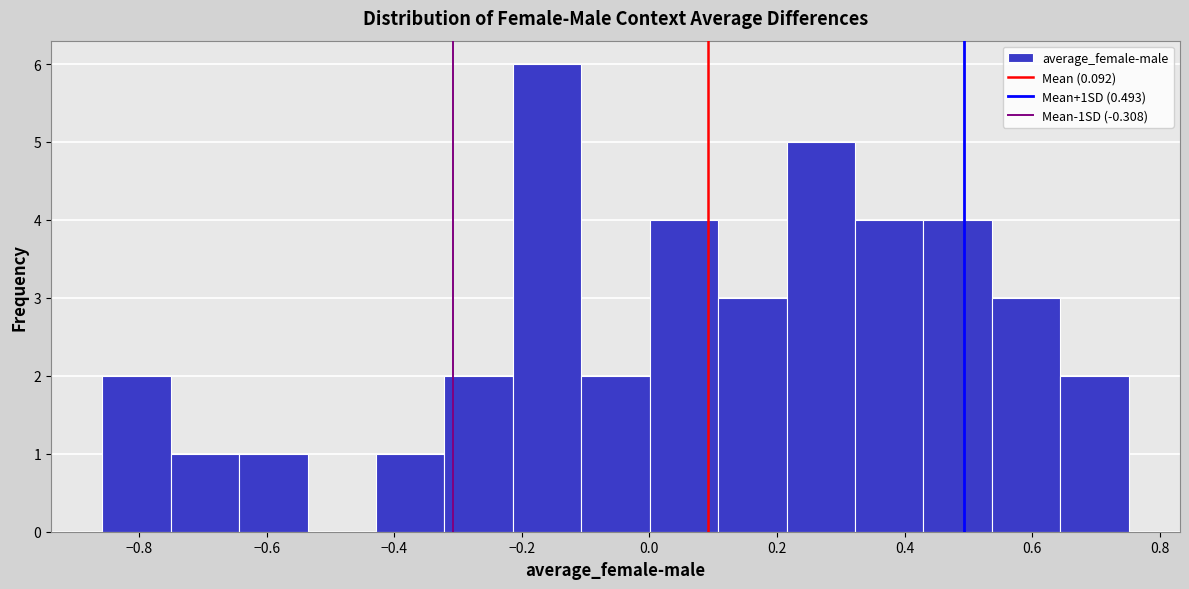

Reading left to right, list every bar in this chart as the range it spans on the x-axis followed by its height. Neither the bar edges nor the heights are printed on the chart, so give them approximately, as read against the axes.

-0.86 to -0.76: 2
-0.76 to -0.64: 1
-0.64 to -0.54: 1
-0.54 to -0.42: 0
-0.42 to -0.32: 1
-0.32 to -0.22: 2
-0.22 to -0.10: 6
-0.10 to 0.00: 2
0.00 to 0.10: 4
0.10 to 0.22: 3
0.22 to 0.32: 5
0.32 to 0.42: 4
0.42 to 0.54: 4
0.54 to 0.64: 3
0.64 to 0.76: 2